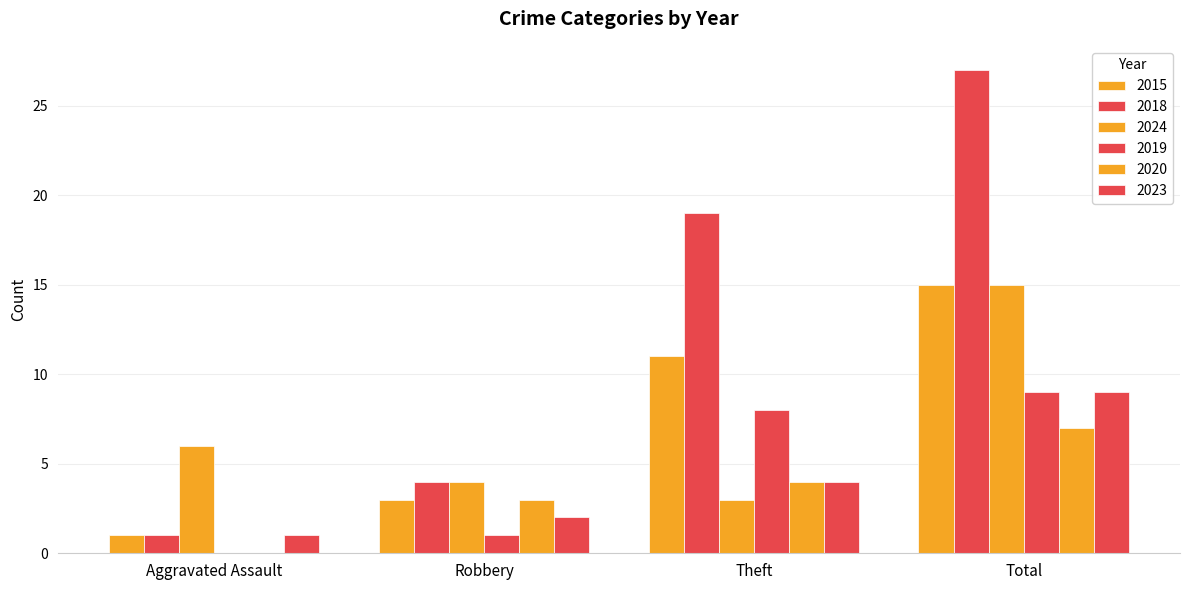

At how many categories does at least one series exceed 7?

2